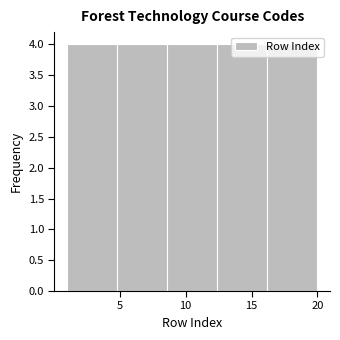

Reading left to right, list every bar in this chart as the range it spans on the x-axis followed by its height. Neither the bar edges nor the heights are printed on the chart, so give them approximately, as read against the axes.

1.0 to 4.8: 4
4.8 to 8.6: 4
8.6 to 12.4: 4
12.4 to 16.2: 4
16.2 to 20.0: 4